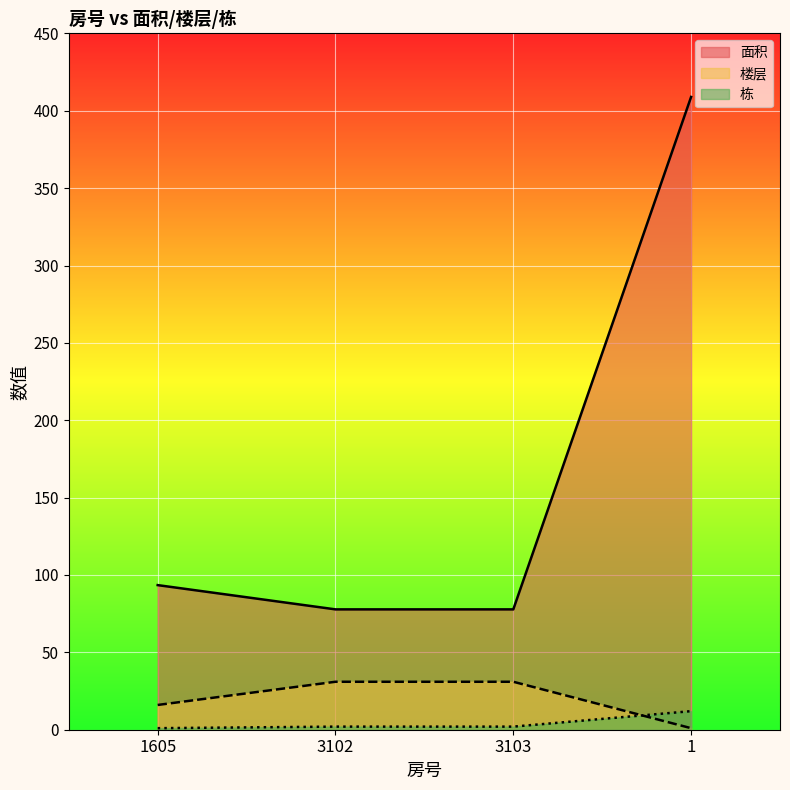

Between 1605 and 1, which is larger?

1